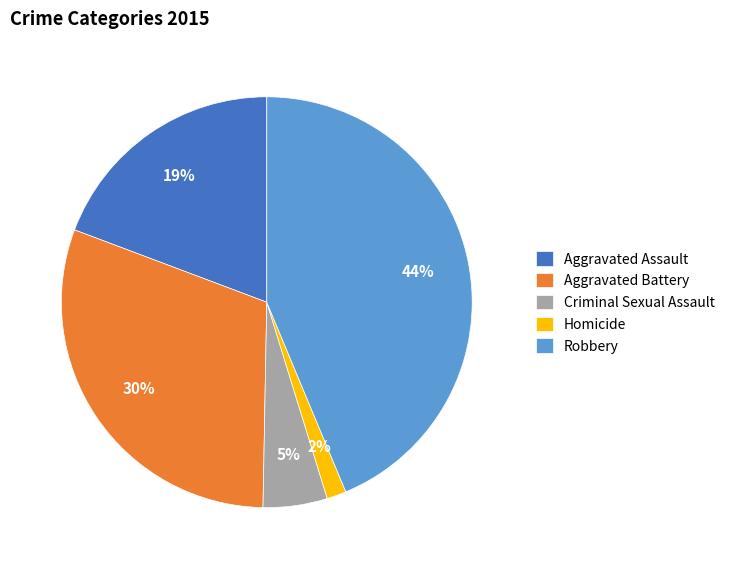

Which category has the smallest portion of the pie?

Homicide